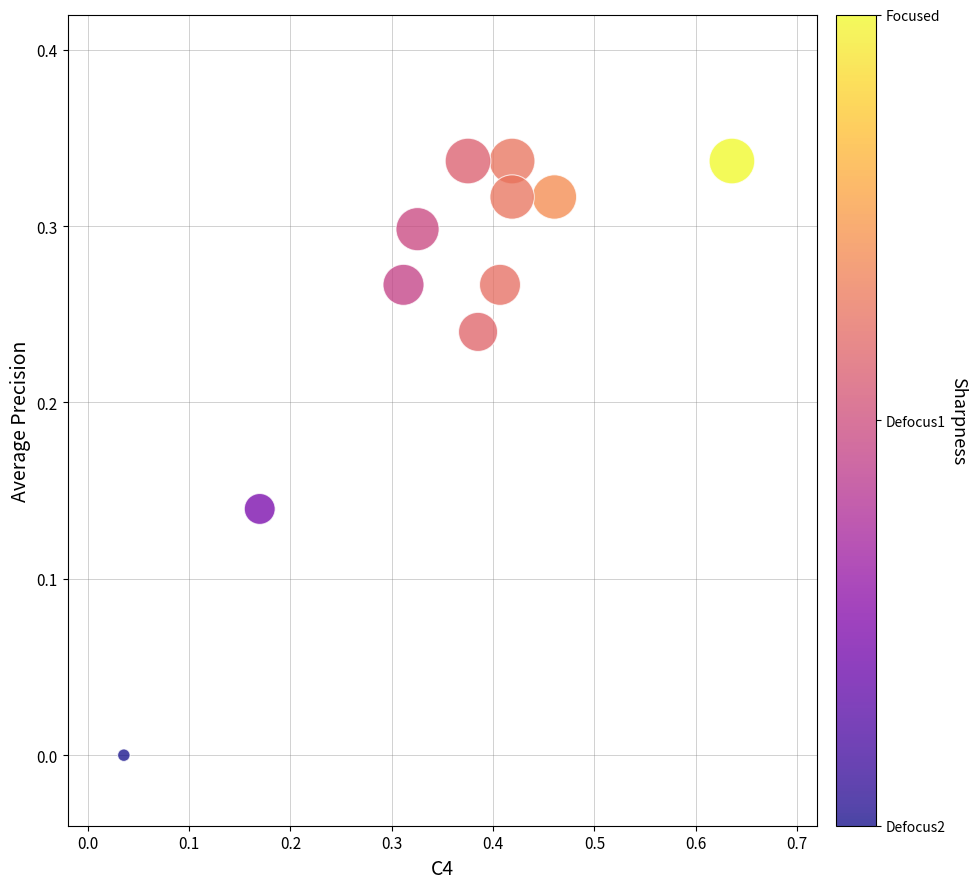

What is the range of X values (max minus min)?

0.6